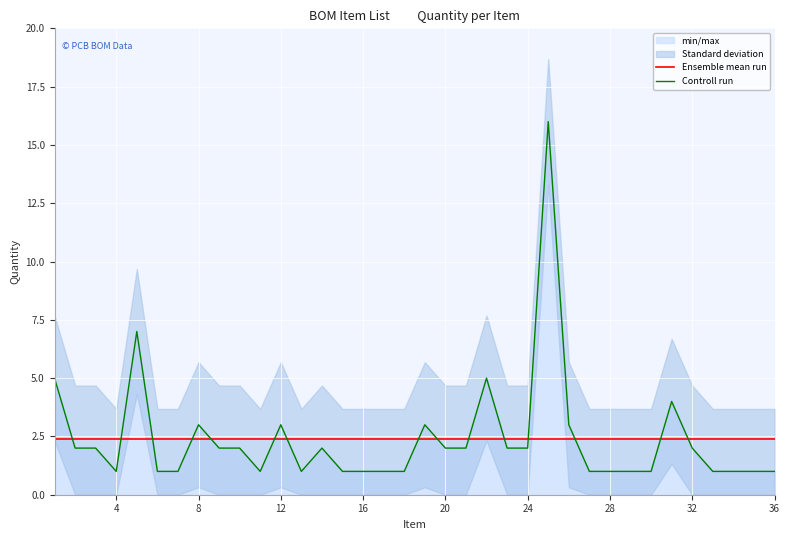

The value of Controll run at 36 is 1.0. True or false?

True